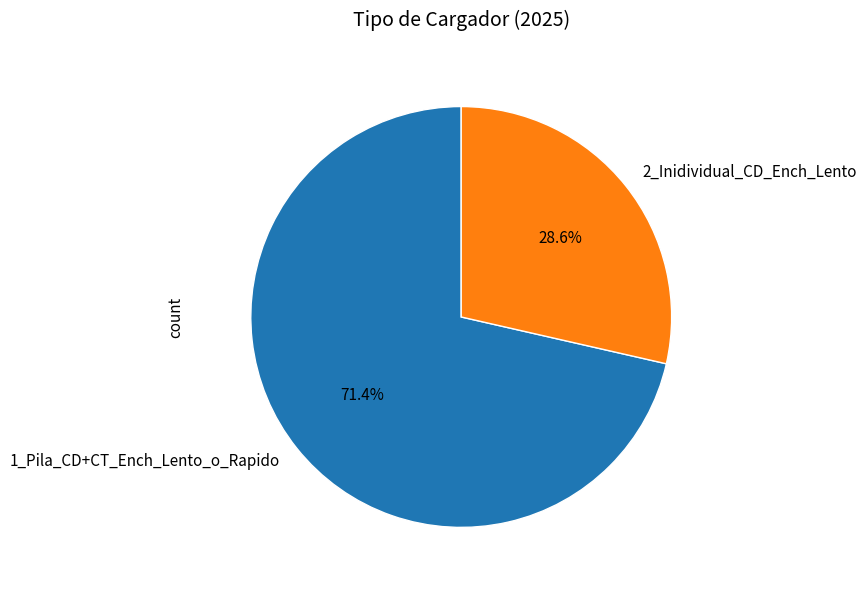

Does any single category account for the majority?

Yes